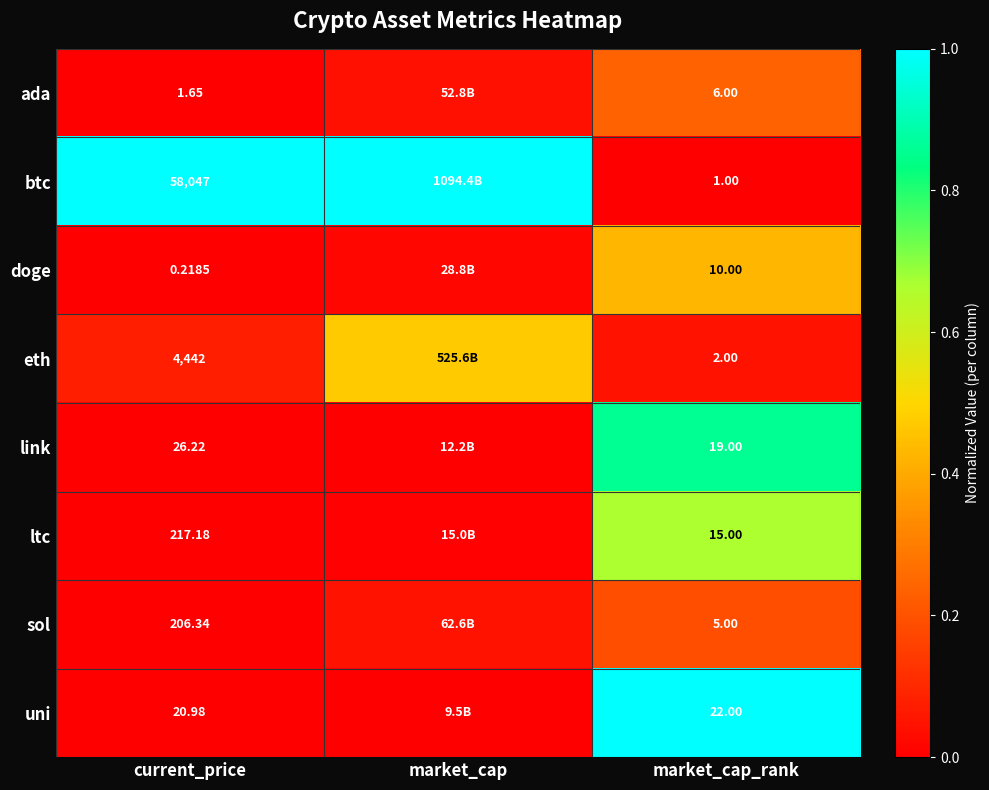

Rank the series at market_cap_rank from highest to lowest value.

uni, link, ltc, doge, ada, sol, eth, btc